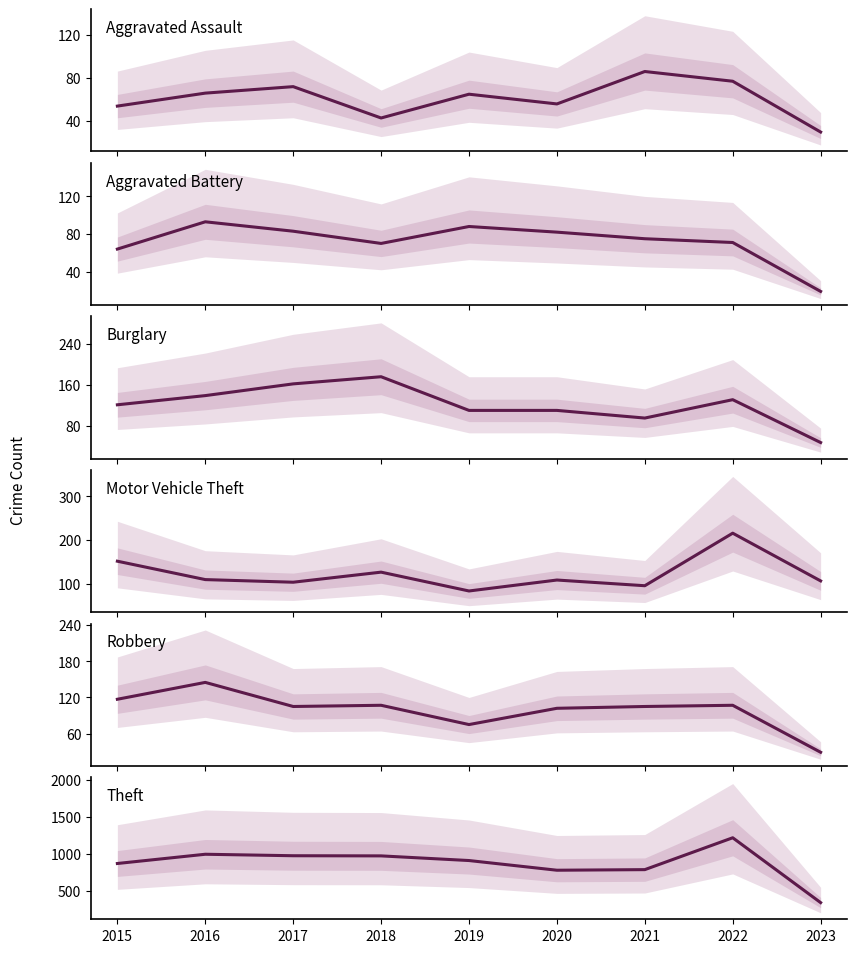

What is the total value across all series at 2022?

1824